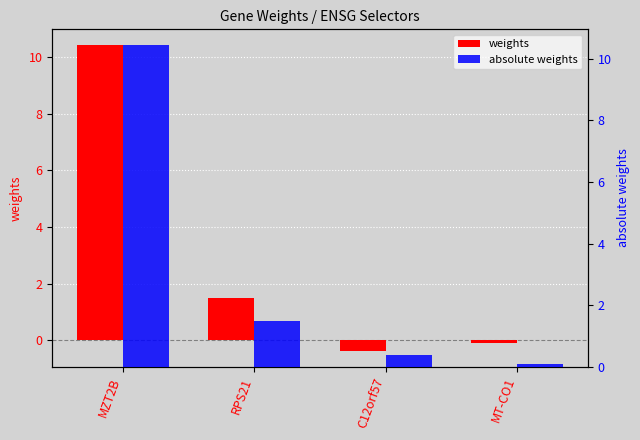

What is the label of the 4th bar from the left?

MT-CO1